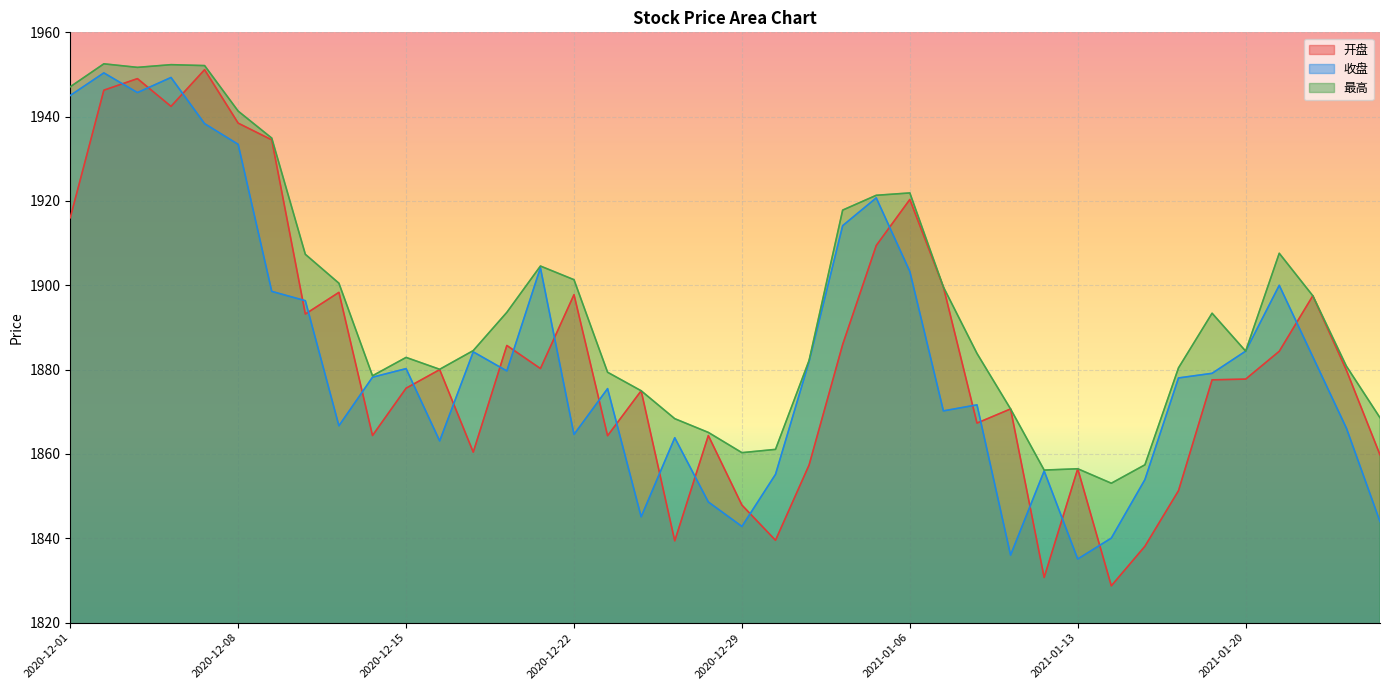

How many interior local peaks does the 最高 series have?

8